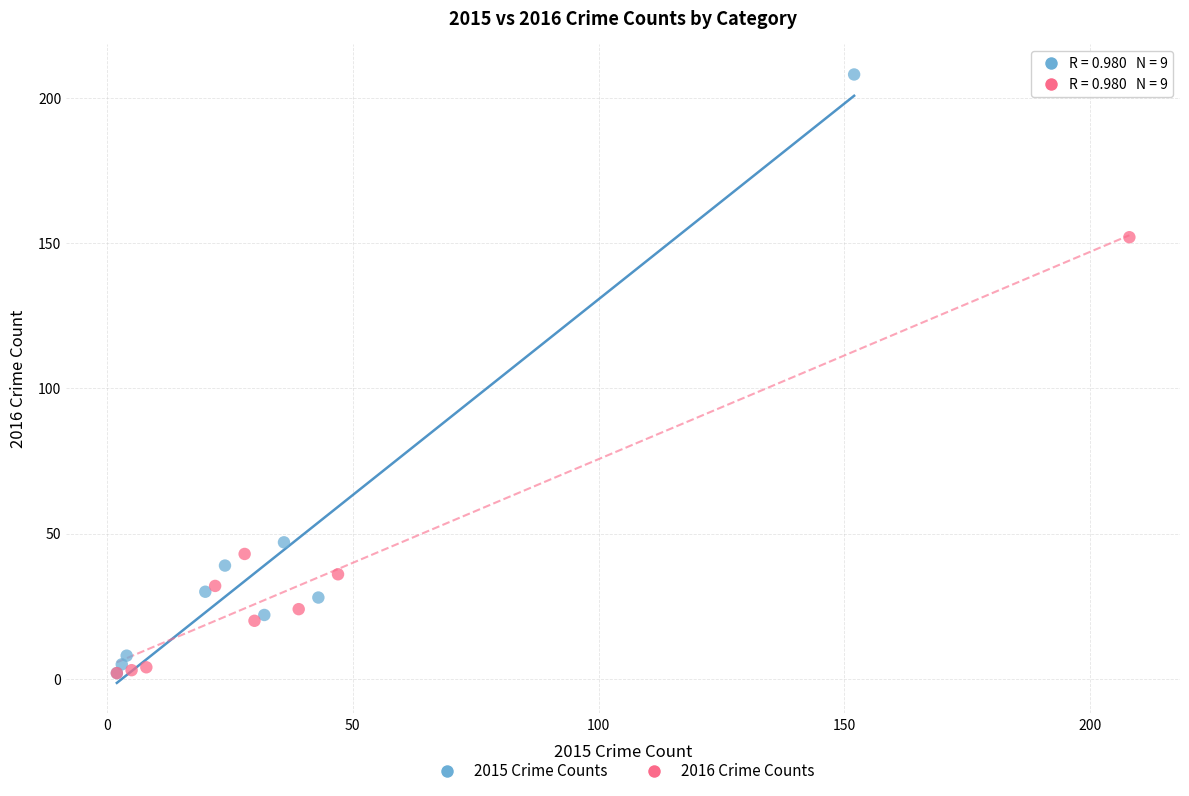

Which series contains the highest Y value?

2015 Crime Counts